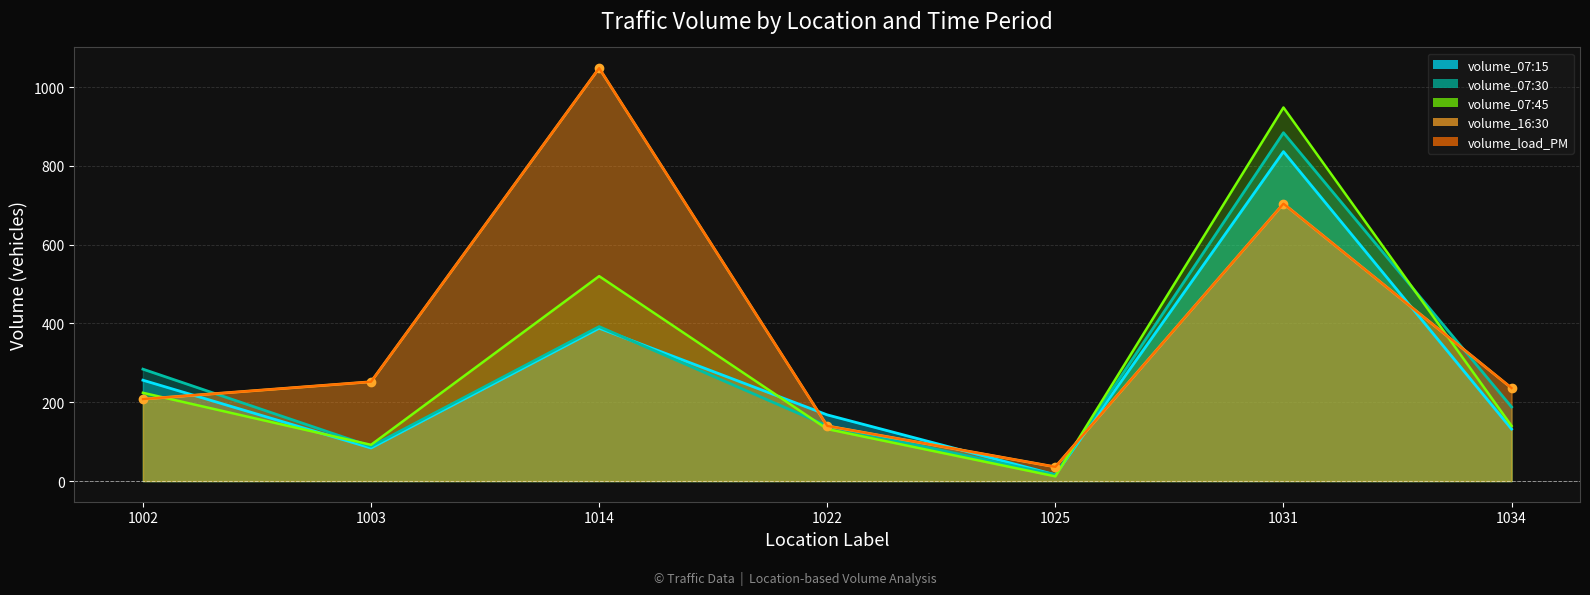

Which has a higher value, 1003 or 1025?

1003